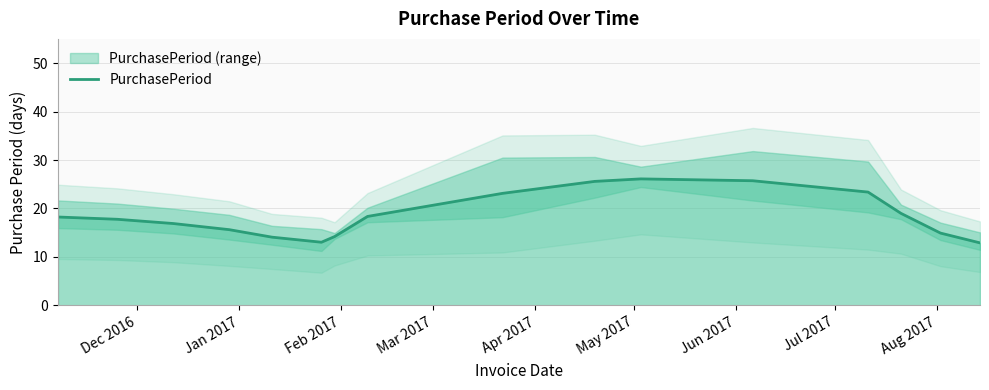

How many lines are shown in the chart?

1